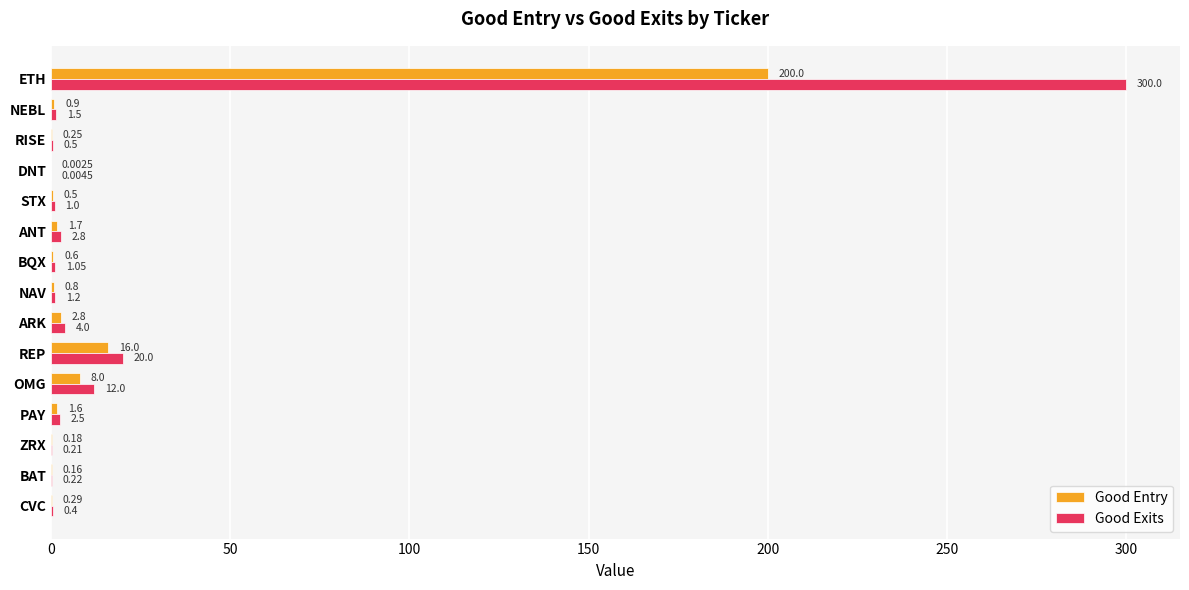

Which category has the highest value in the Good Exits series?

ETH